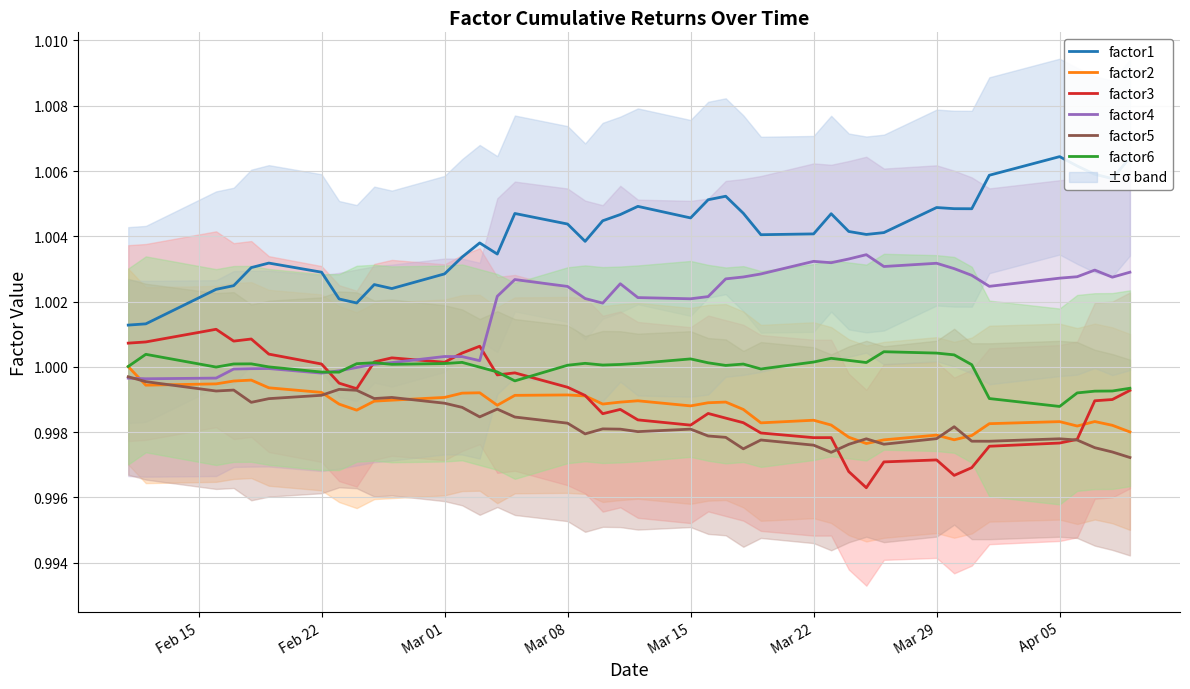

True or false: factor1 and factor3 intersect in this chart.

False